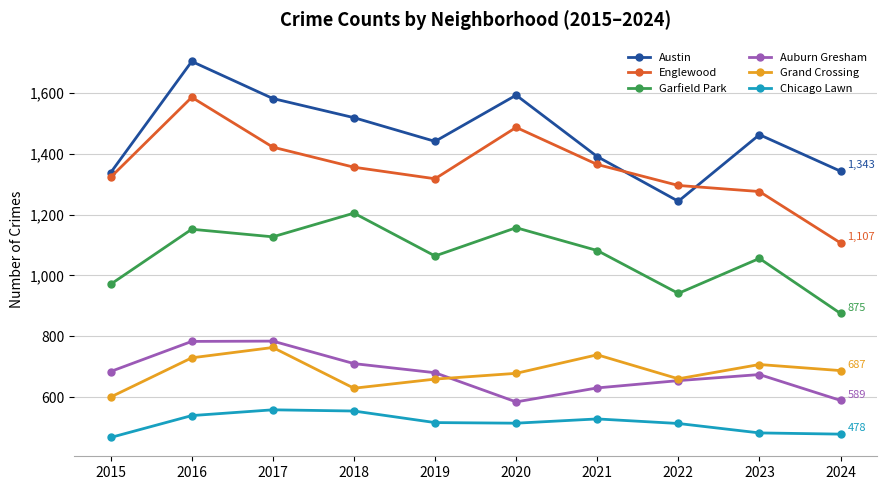

What value does the Auburn Gresham series have at 2020, to the nearest 5?

585